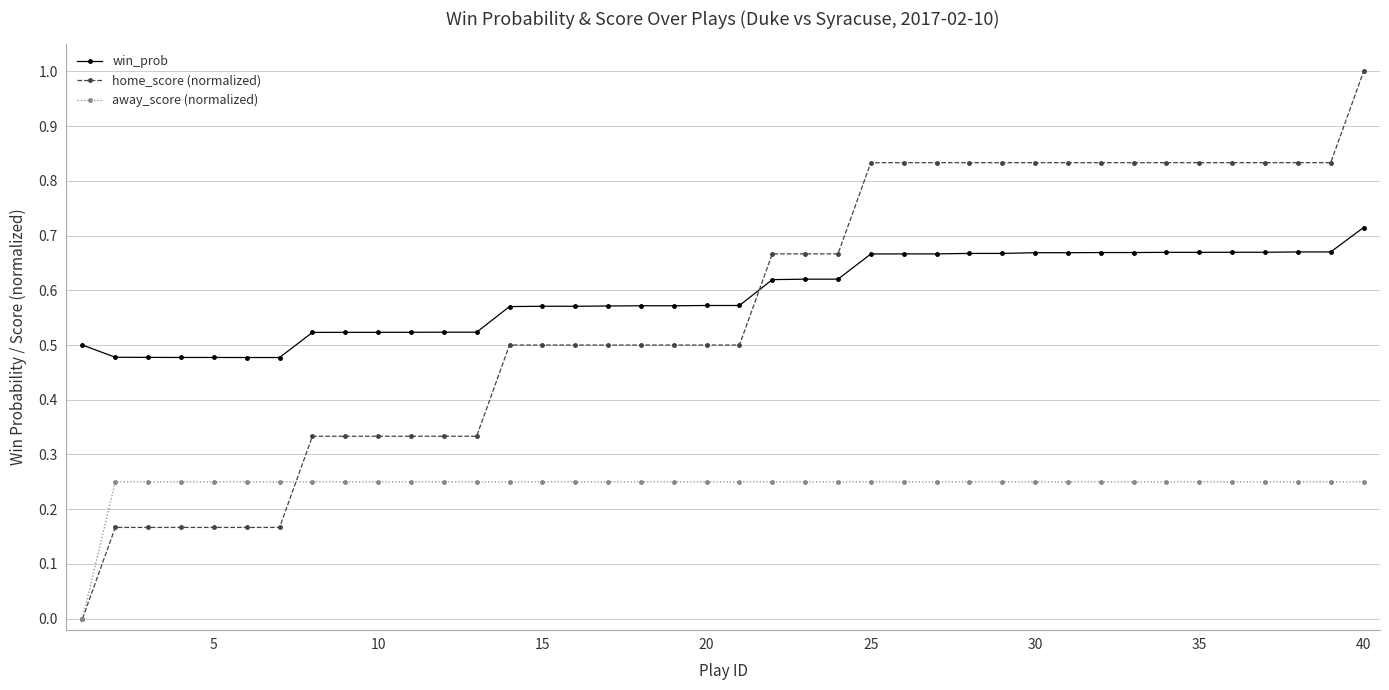

True or false: win_prob and away_score (normalized) cross at least once.

False